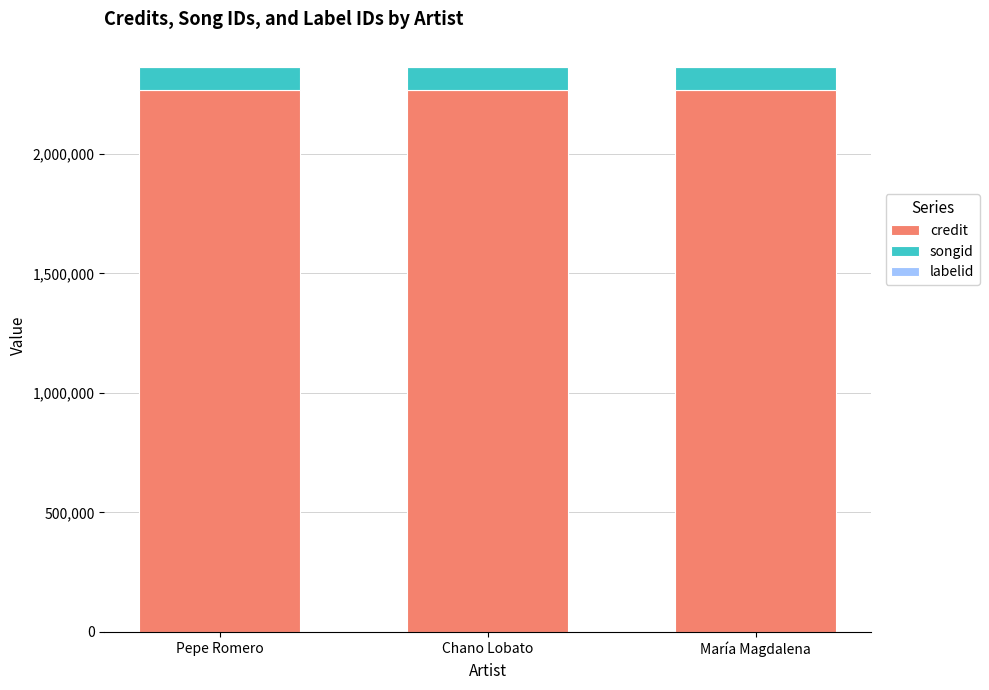

What is the highest value of the credit series?

2267841